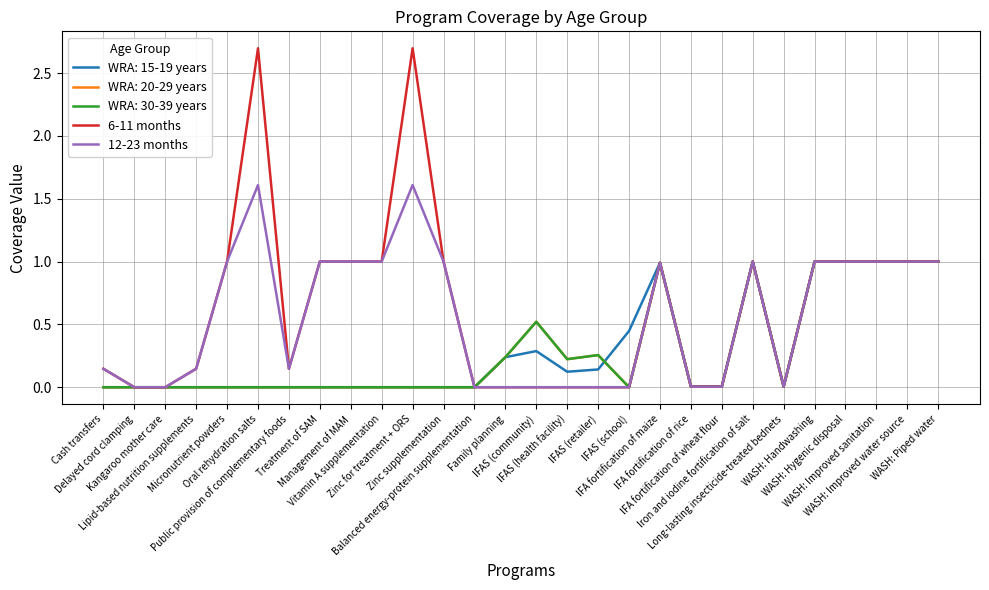

Does the chart display data point markers on the line(s)?

No